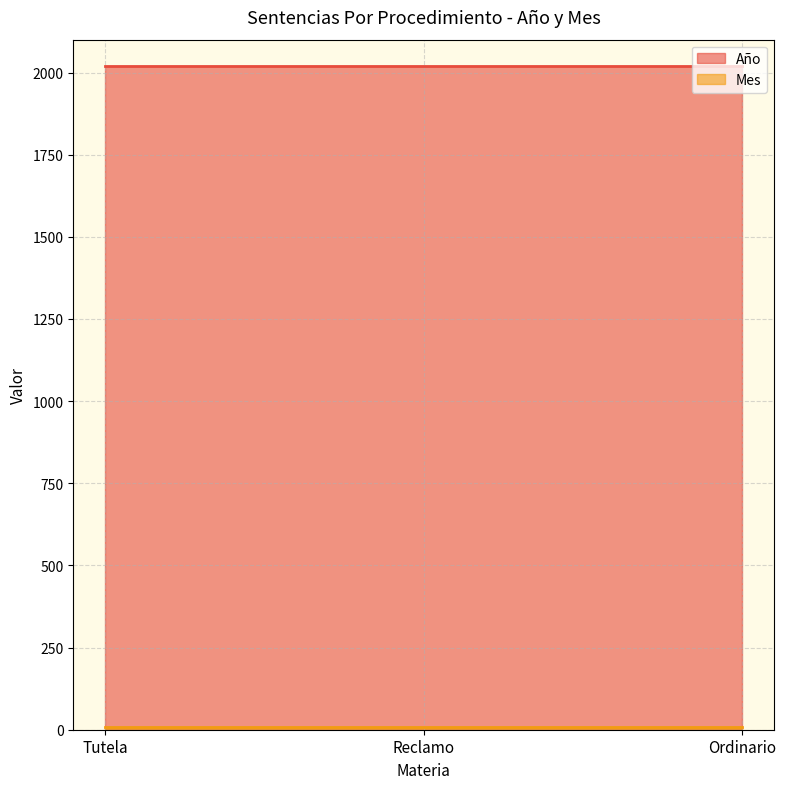

What is the label of the 3rd point from the left?

Ordinario